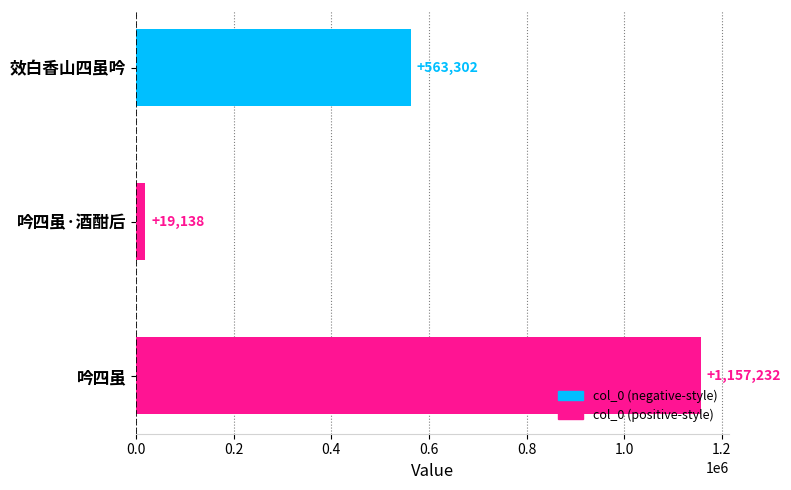

Reading top to bottom, what are all the values shown in this chart?

563302	19138	1157232